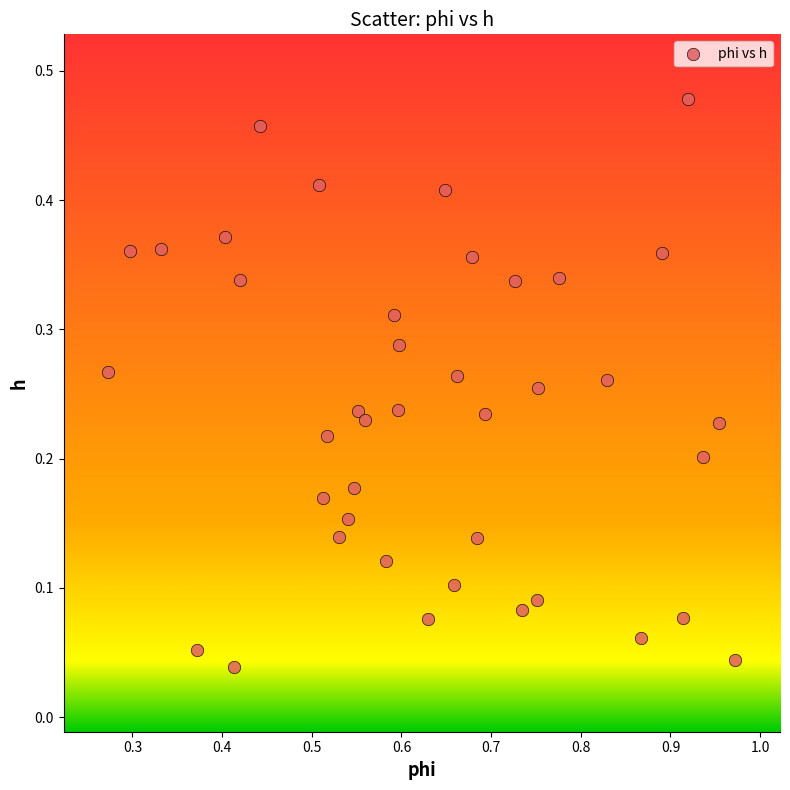

What is the range of X values (max minus min)?

0.7